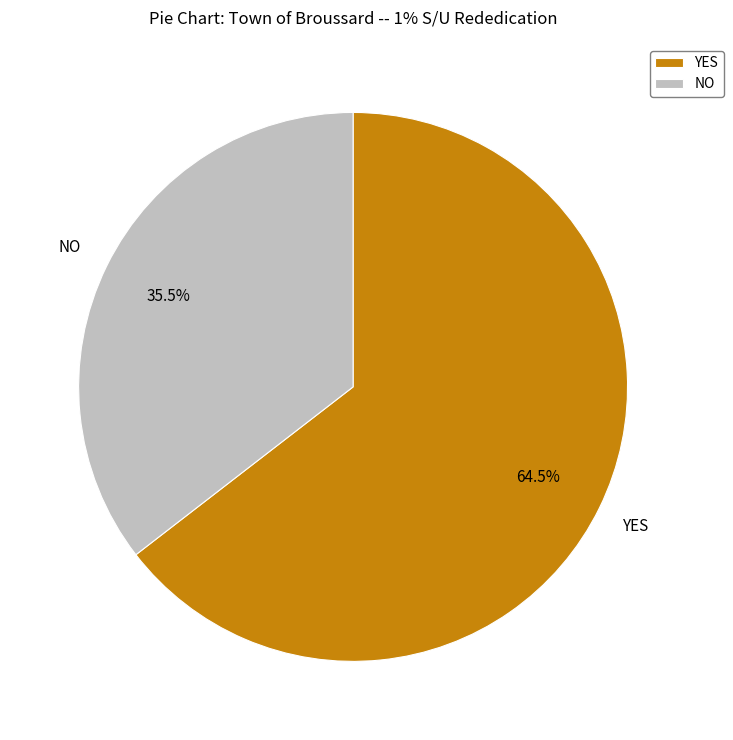

To the nearest percent, what is the average slice percentage?

50%